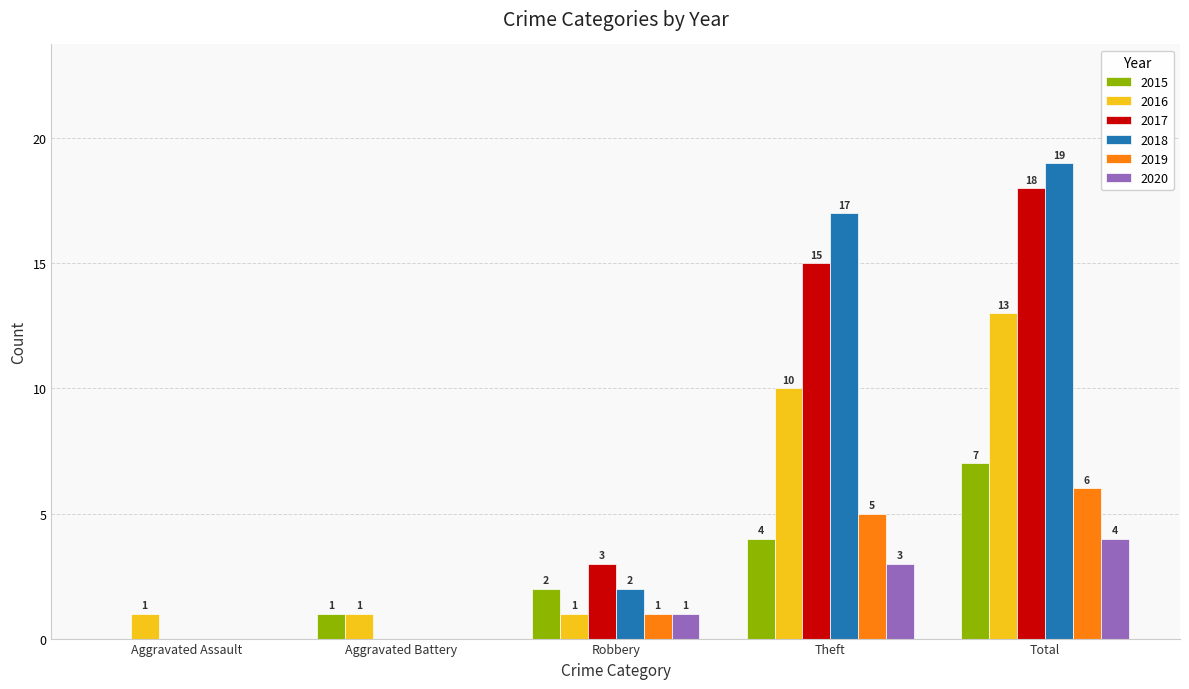

What is the sum of the 2016 values at Aggravated Assault and Total?

14